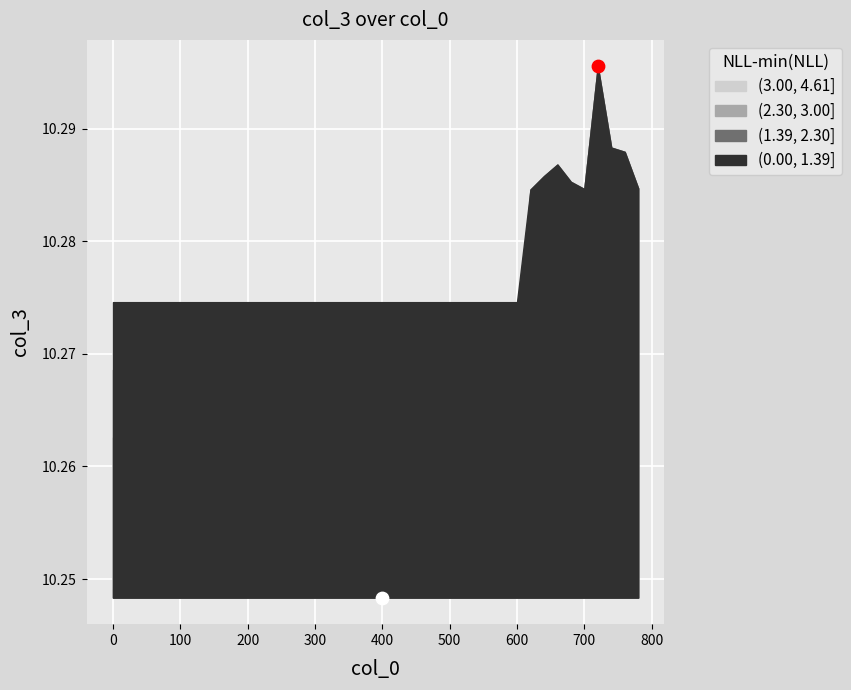

Which has a higher value, 20 or 440?

20